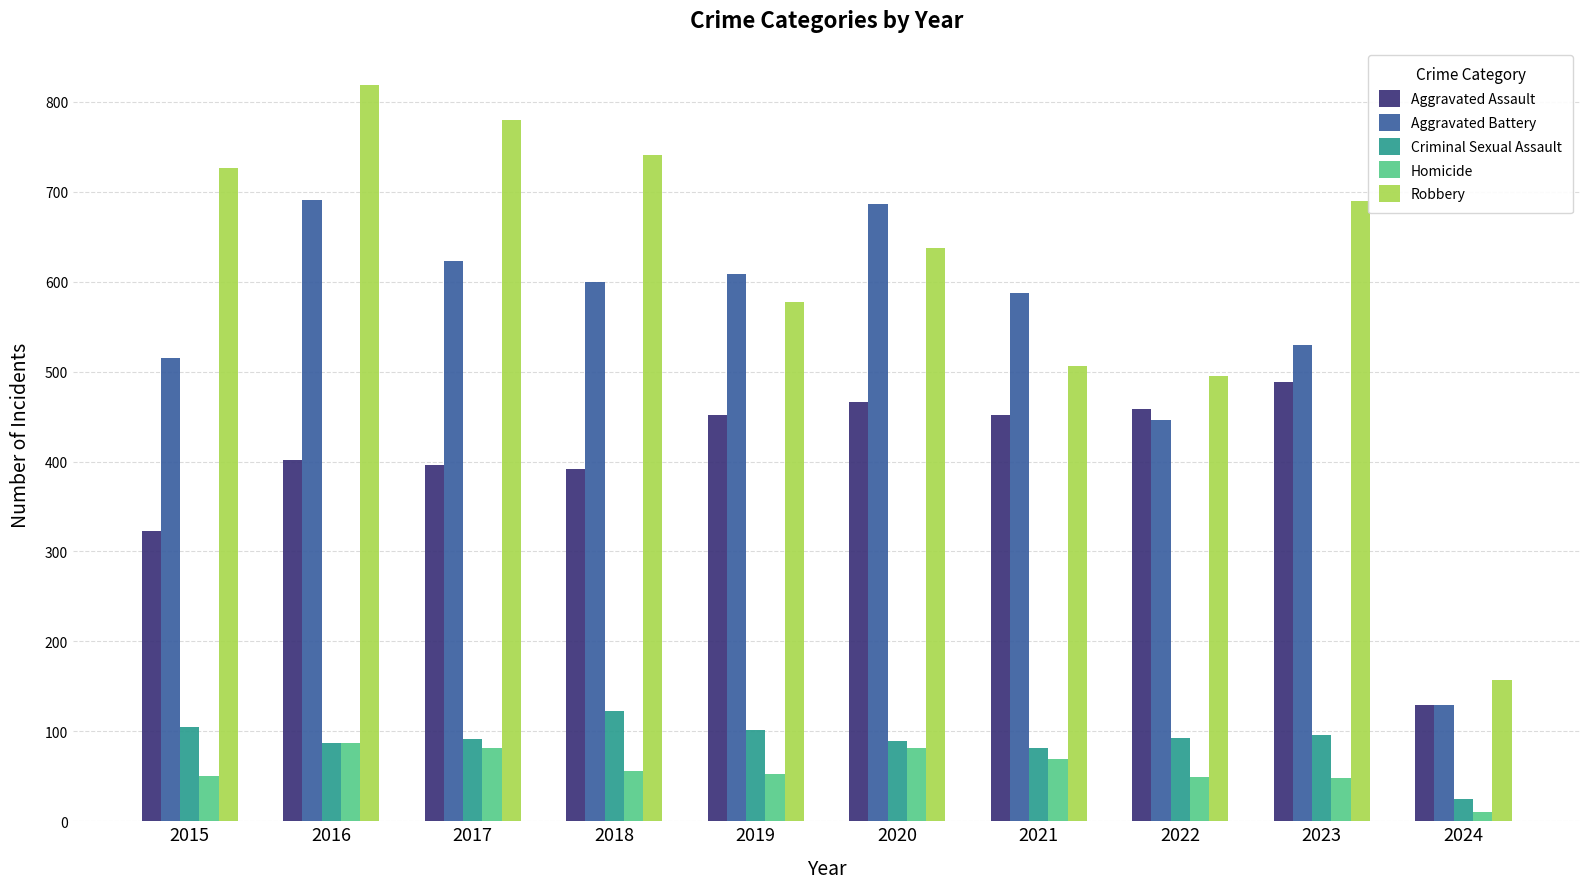

Which series has the widest spread of values?

Robbery